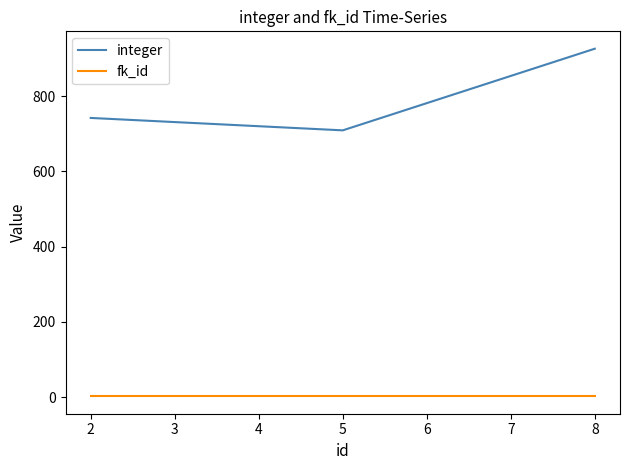

Count the number of categories in the chart.

3